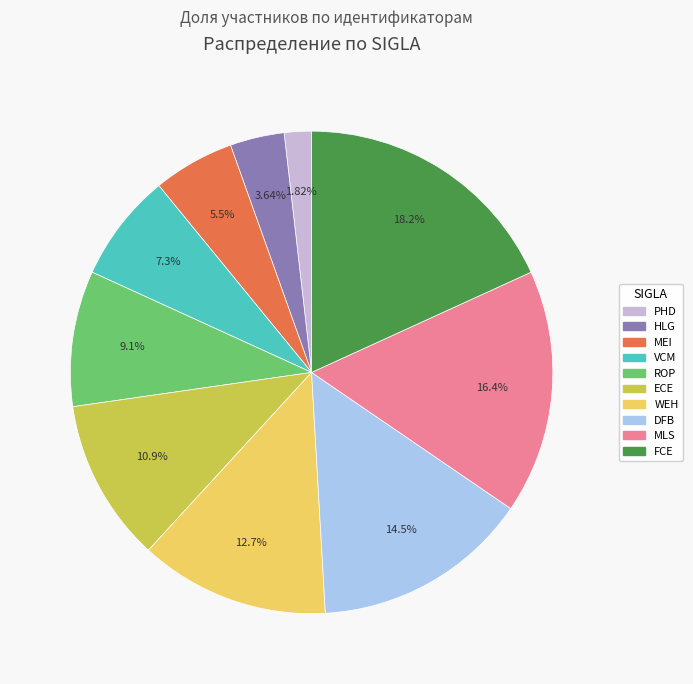

Approximately how many times larger is the value at ECE compared to ROP?

1.2